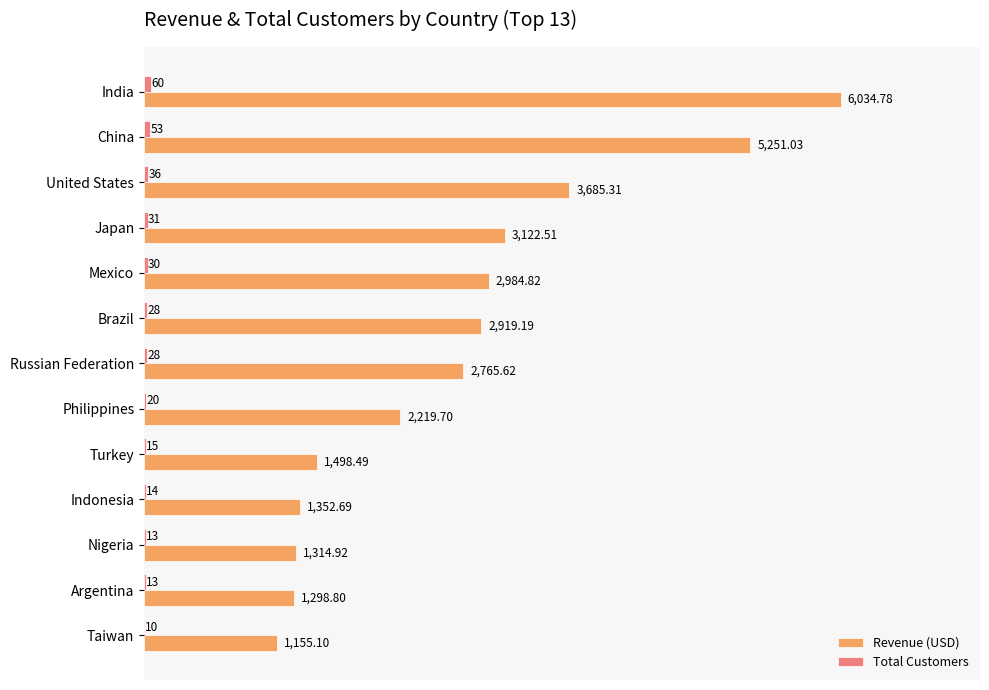

Which series changed the most between Russian Federation and Philippines?

Revenue (USD)